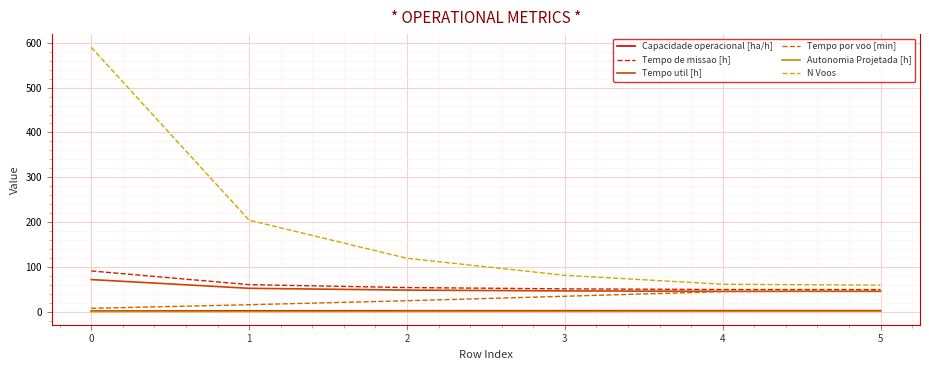

What is the minimum value for N Voos?

59.0